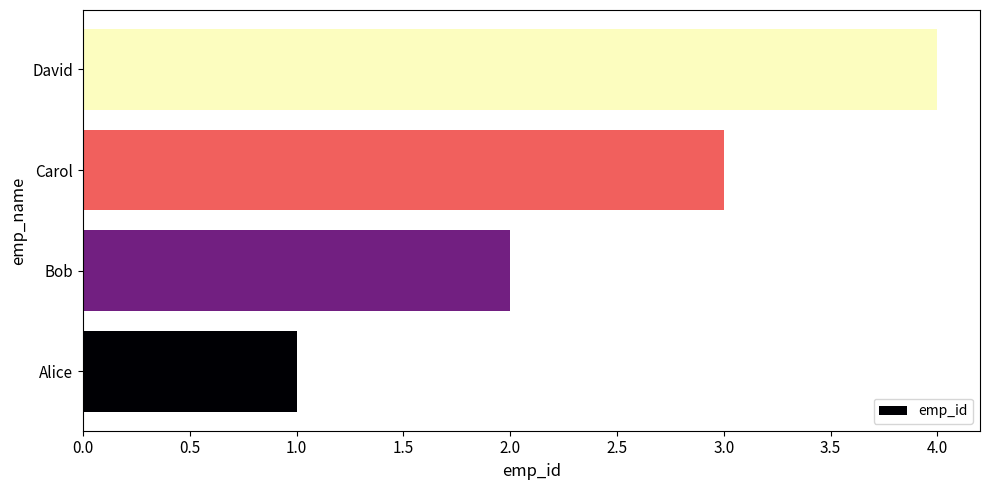

How many bars are there in total?

4